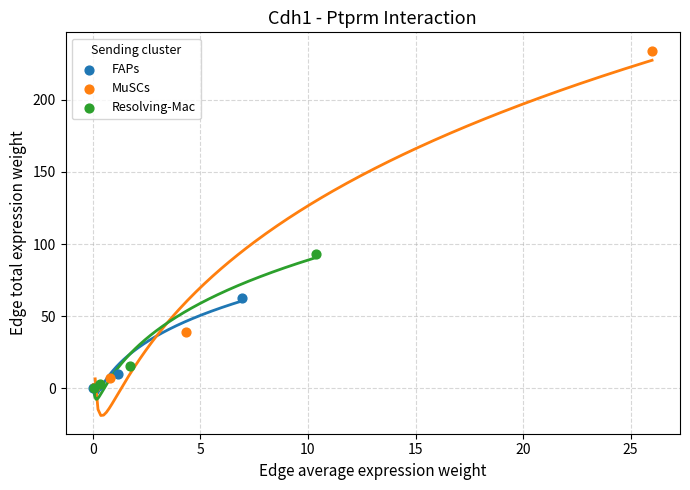

Which series contains the highest Y value?

MuSCs